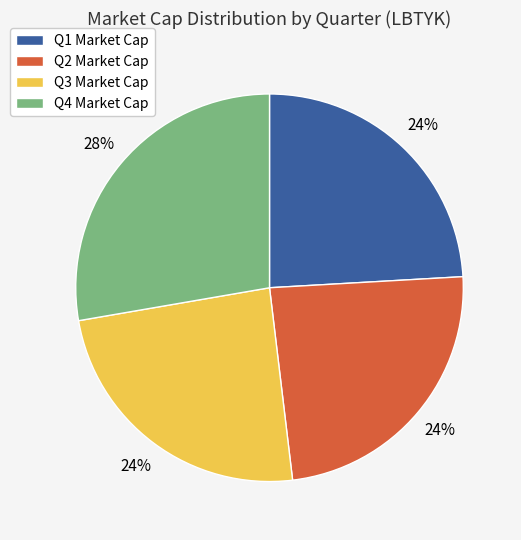

Is there a majority slice in this chart?

No